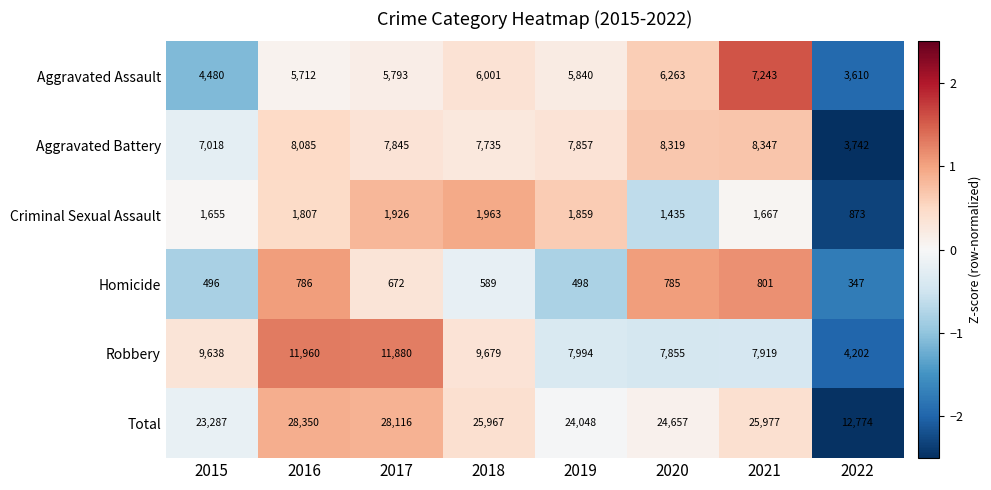

At 2022, list the series in order from smallest to largest.

Homicide, Criminal Sexual Assault, Aggravated Assault, Aggravated Battery, Robbery, Total